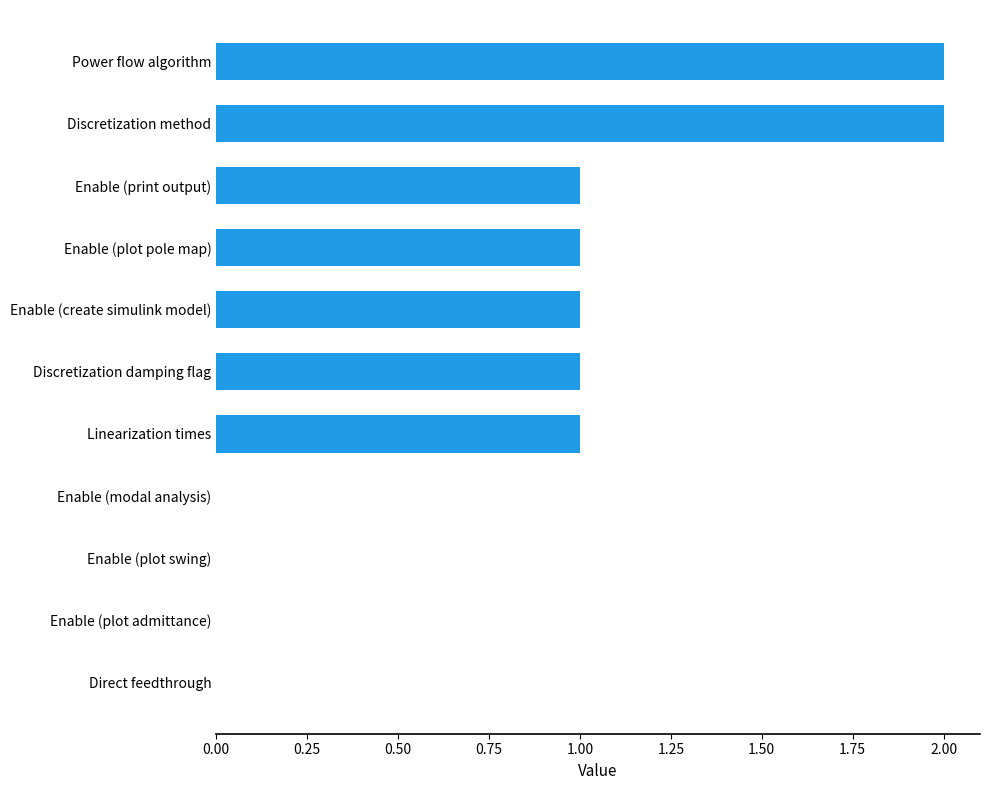

What is the change in value from Enable (modal analysis) to Linearization times?

+1